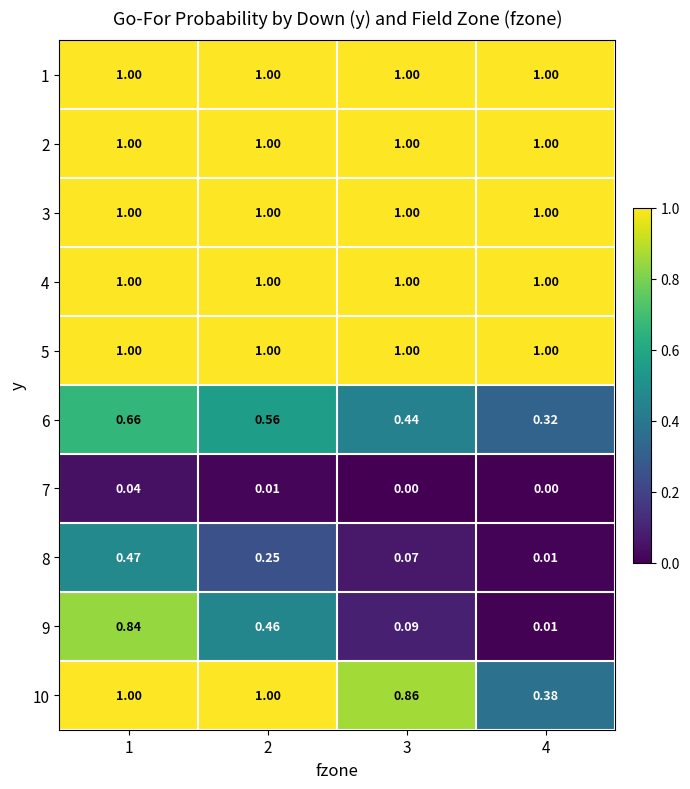

Is the value of 8 at 3 greater than the value of 6 at 3?

No